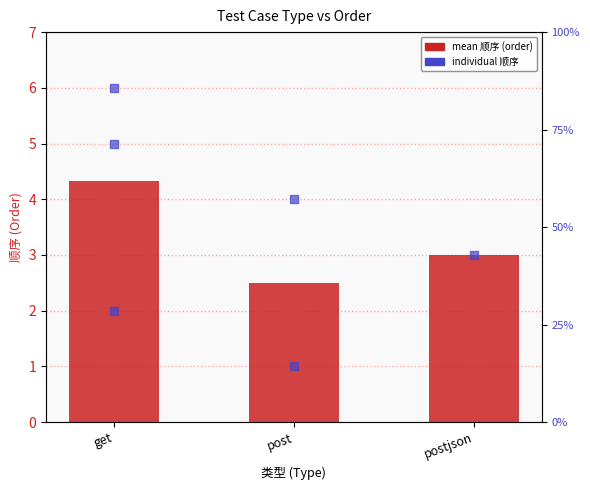

What is the change in value from get to postjson?

-1.3